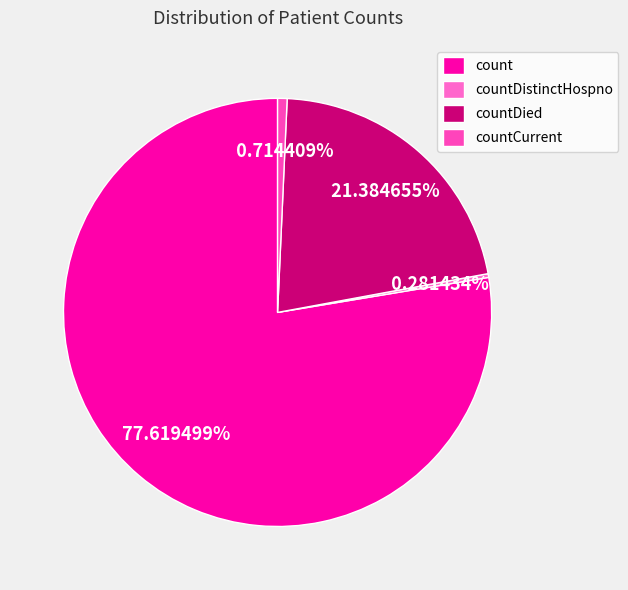

What is the largest slice in the pie chart?

count